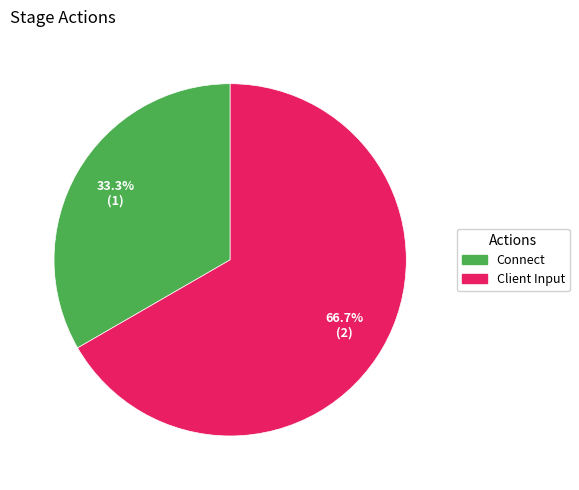

Is there any slice that represents more than half of the pie?

Yes